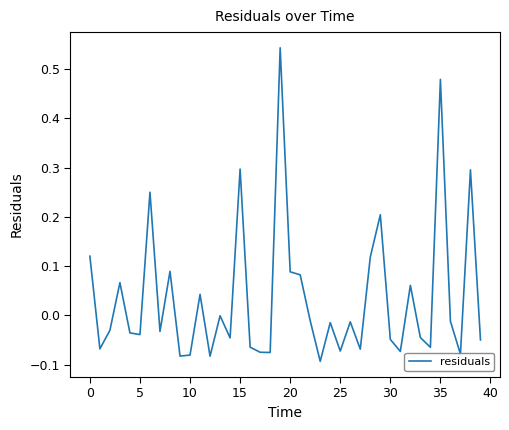

Does the chart have visible grid lines?

No